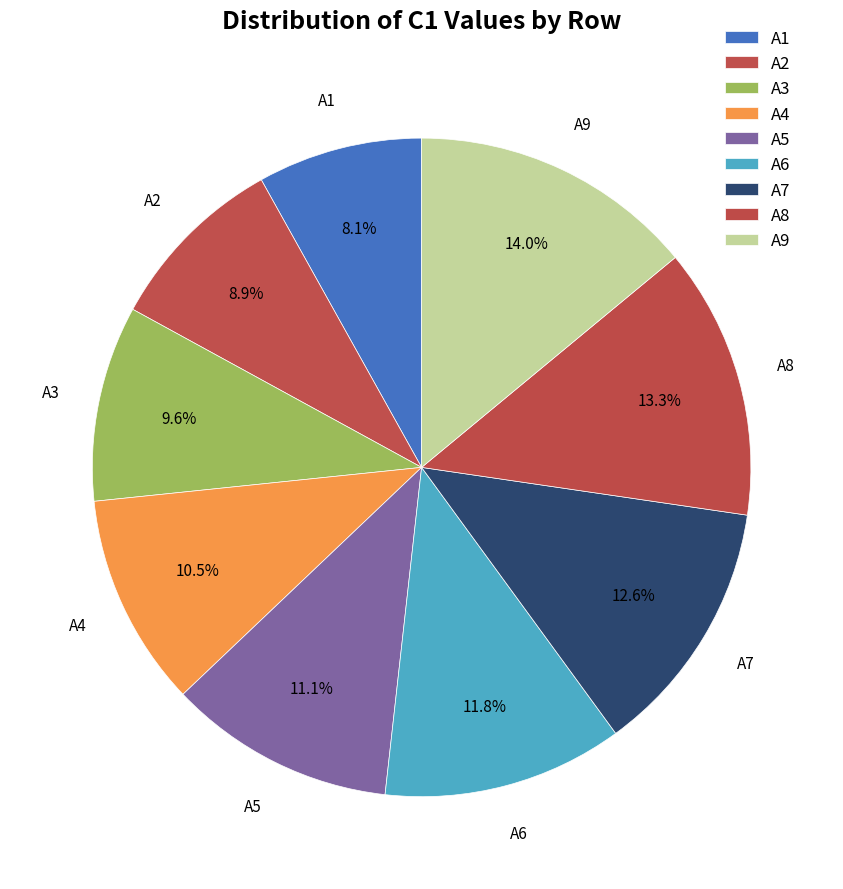

Which slice is the smallest?

A1